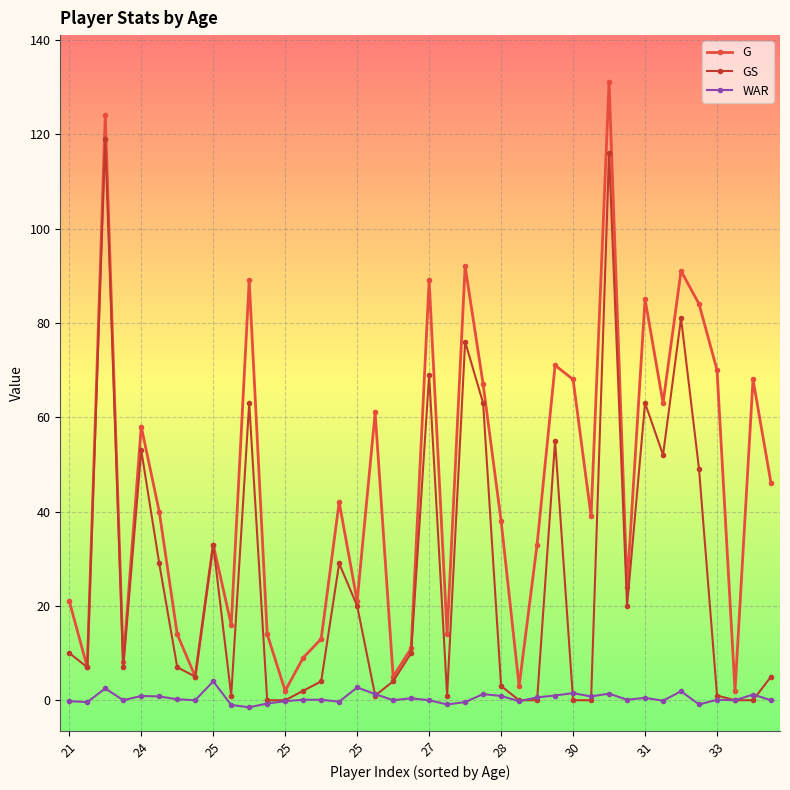

How many series are shown in this chart?

3